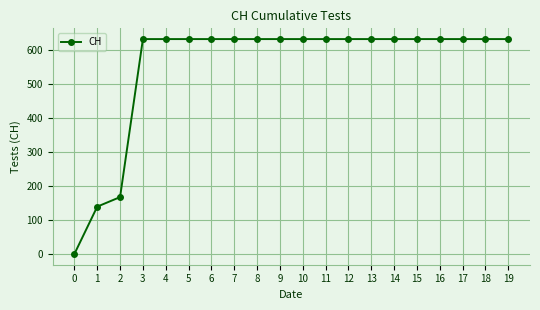

What is the ratio of the value at 13 to the value at 8?

1.0